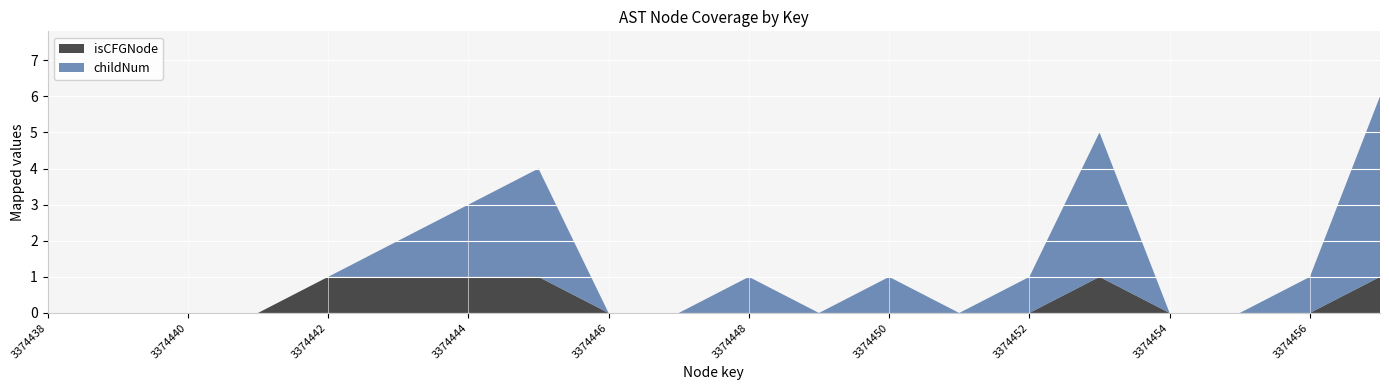

Reading left to right, extract all data points from this chart.

childNum: 0	0	0	0	0	1	2	3	0	0	1	0	1	0	1	4	0	0	1	5
isCFGNode: 0	0	0	0	1	1	1	1	0	0	0	0	0	0	0	1	0	0	0	1